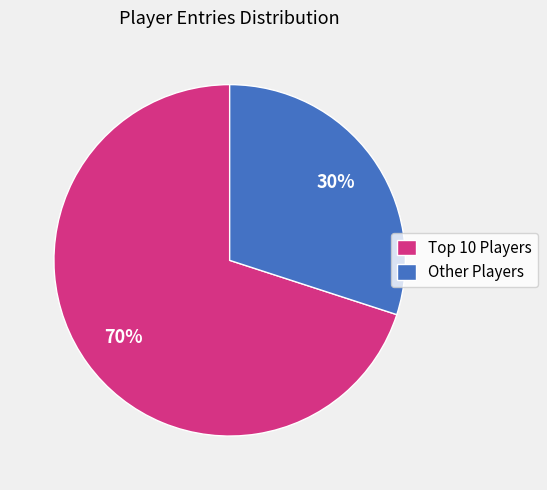

What percentage is the Other Players slice, to the nearest percent?

30%